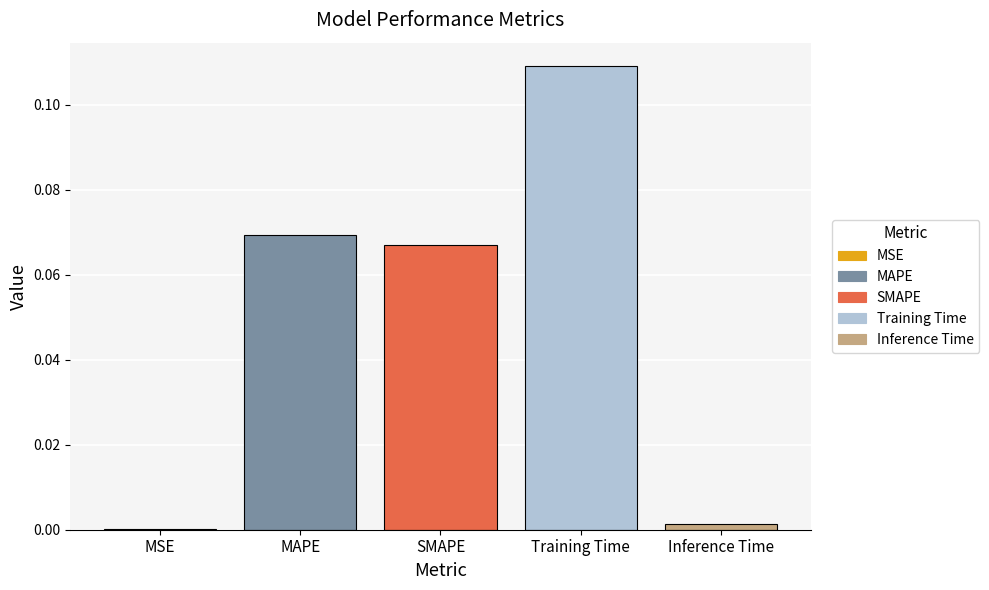

Which label corresponds to the largest value in the chart?

Training Time